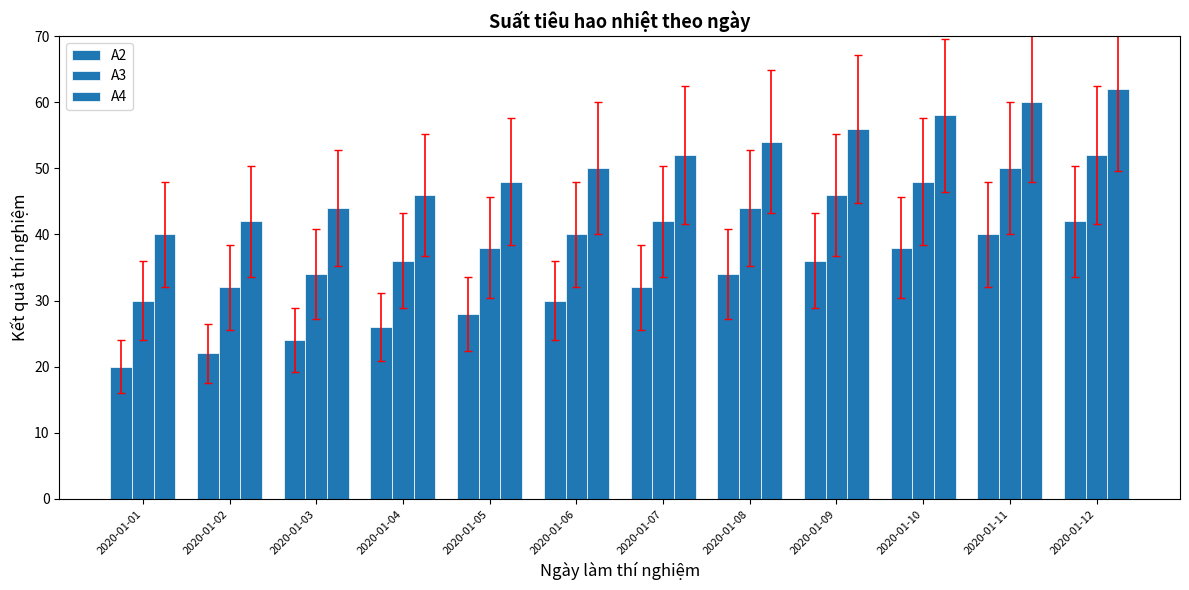

How many bars are there in each group?

3